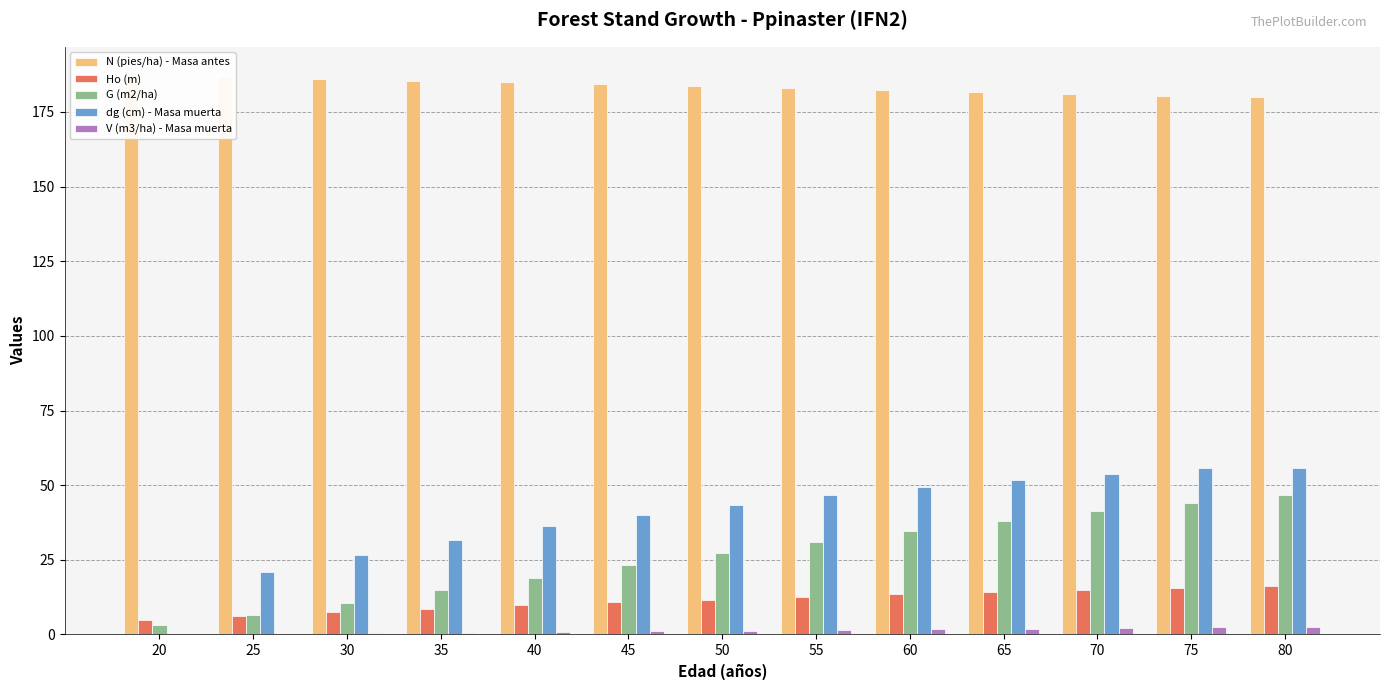

Does the chart contain any negative values?

No